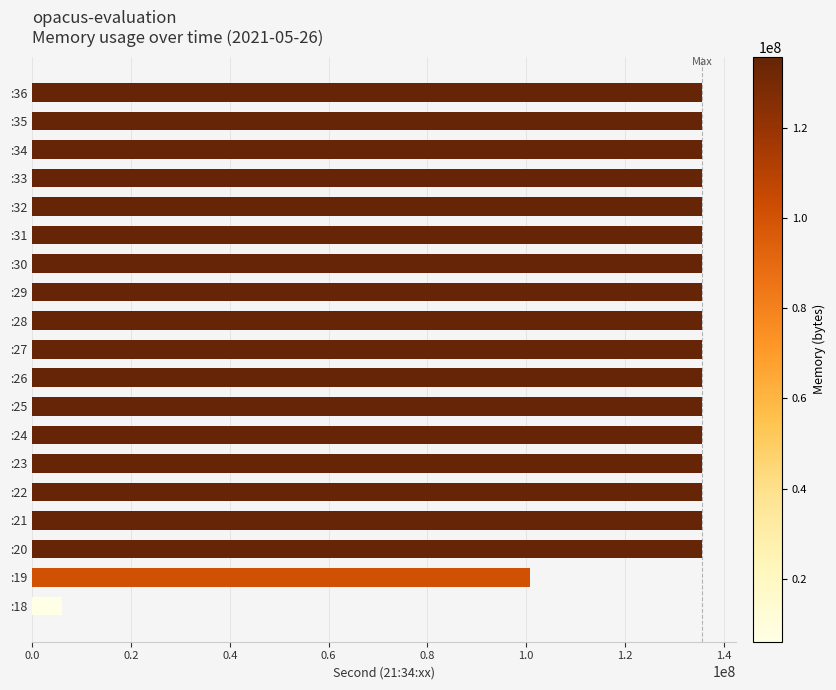

Is it true that the value at :26 is 28634089?

False